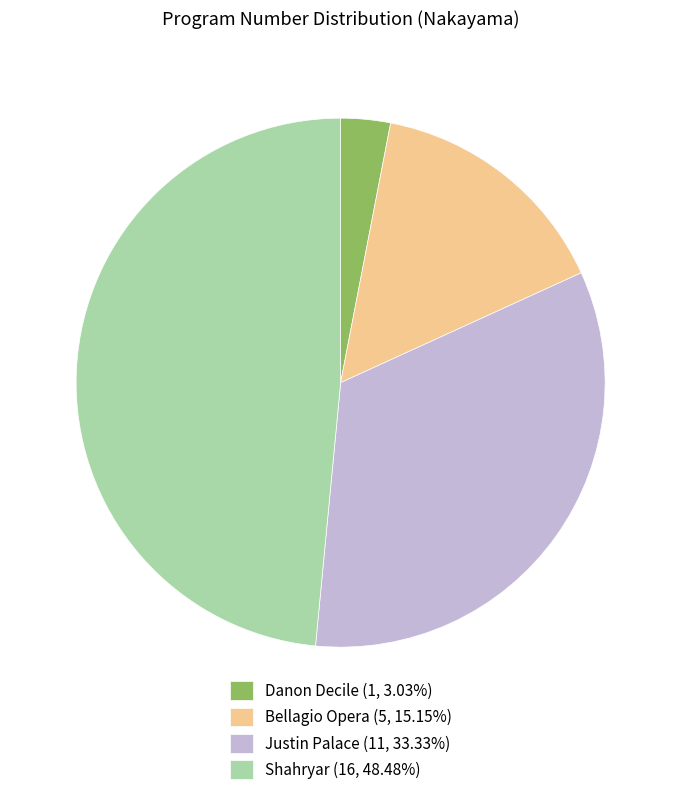

Approximately how many times larger is the value at Shahryar compared to Danon Decile?

16.0